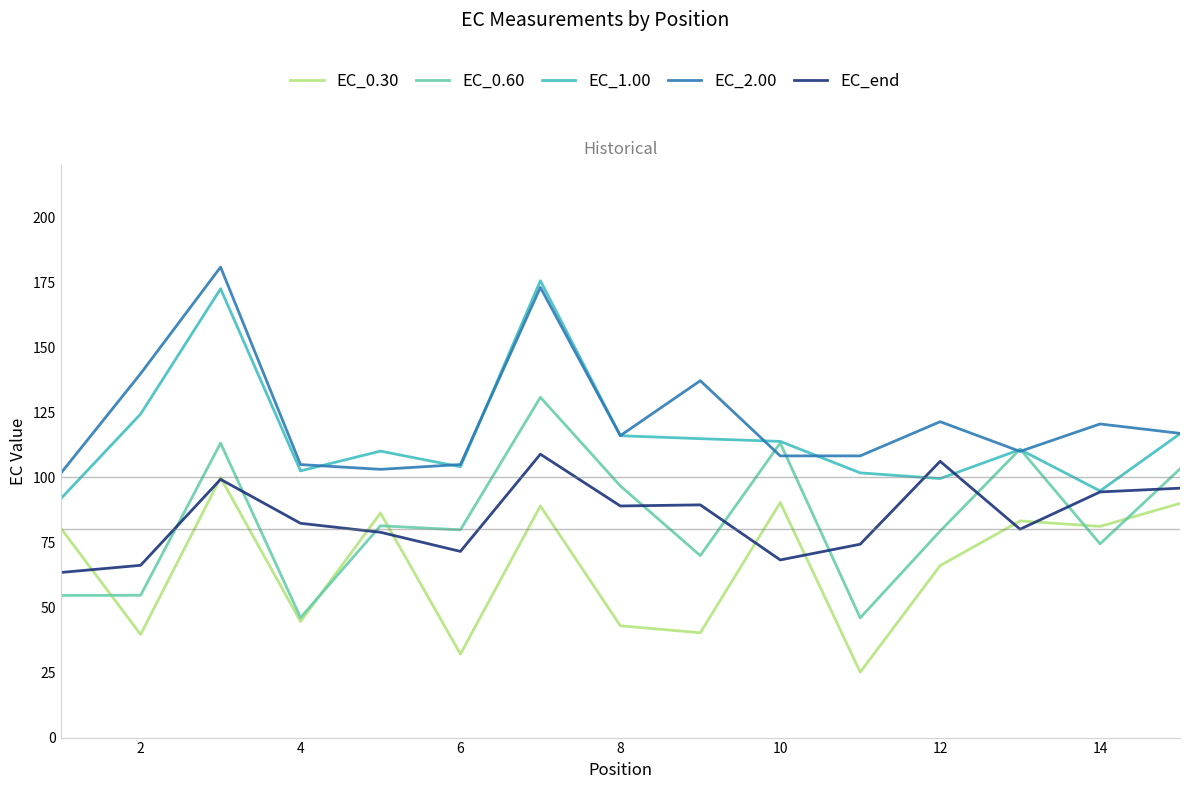

What is the highest value of the EC_2.00 series?

180.8